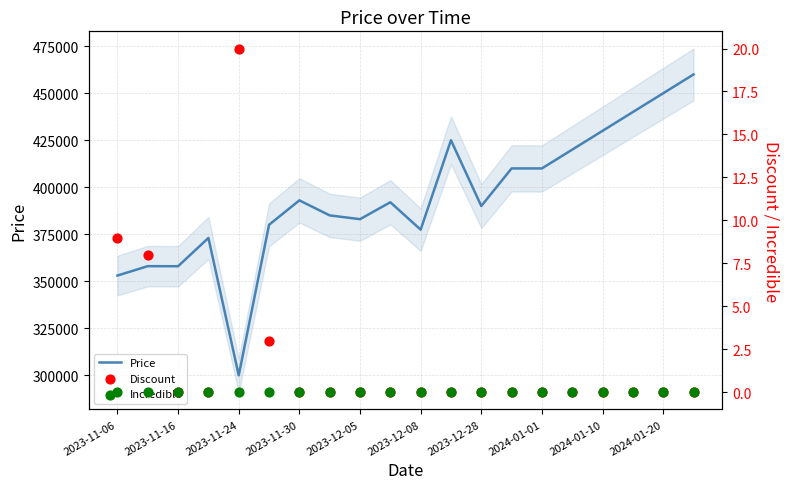

Is the value of Discount at 19 greater than the value of Incredible at 2023-12-05?

No